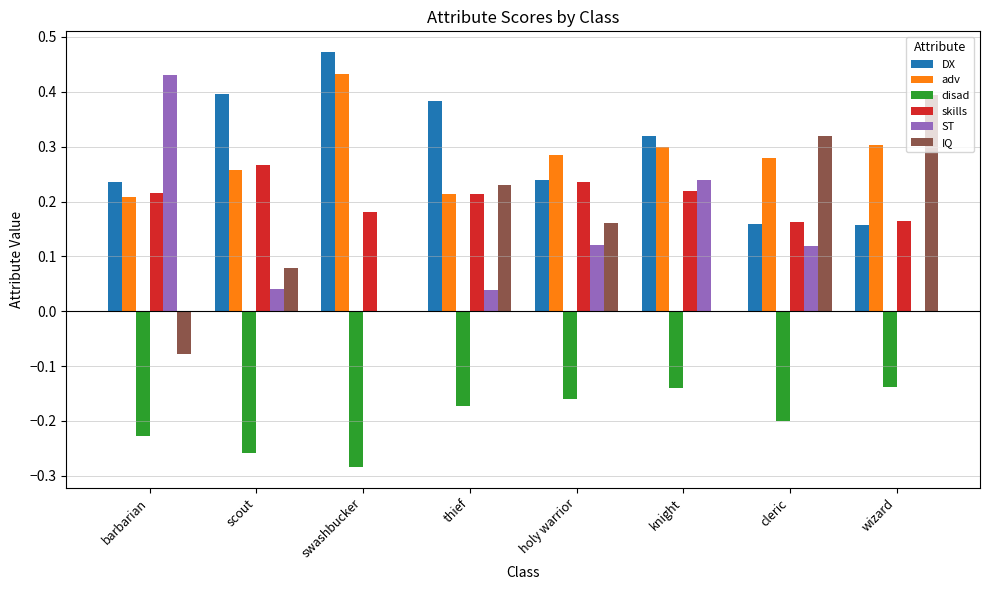

What is the sum of all disad values?

-1.6